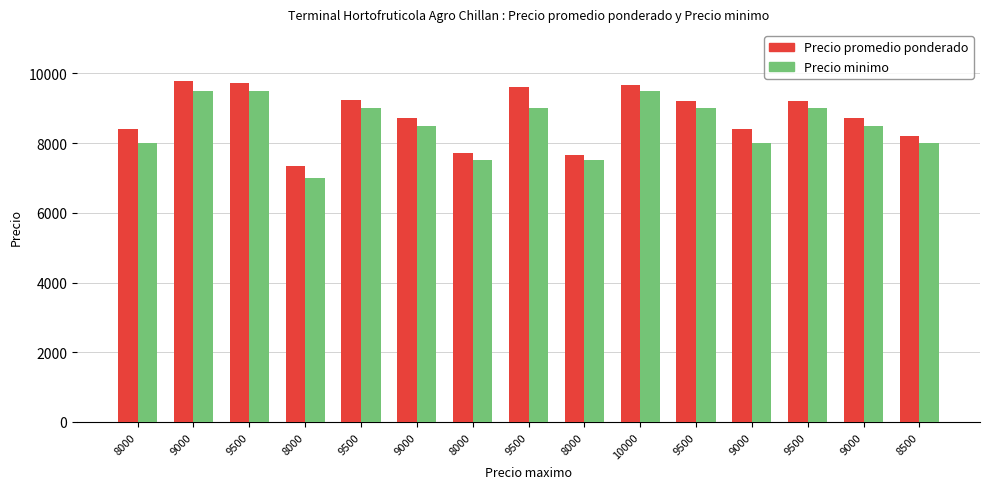

Read the Precio promedio ponderado value at 9000, to the nearest 10.

8710